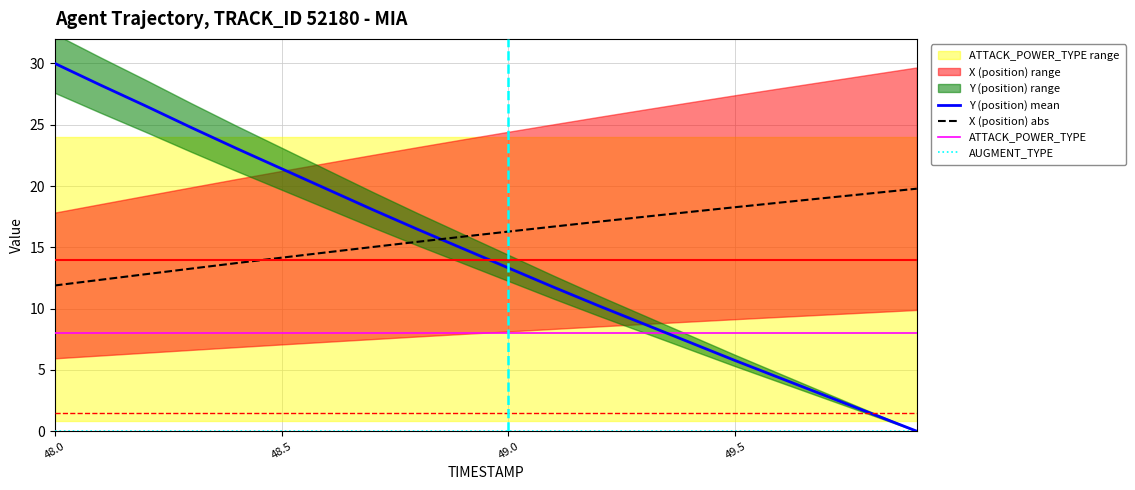

The value of X (position) abs at 48.5 is 14.2. True or false?

True